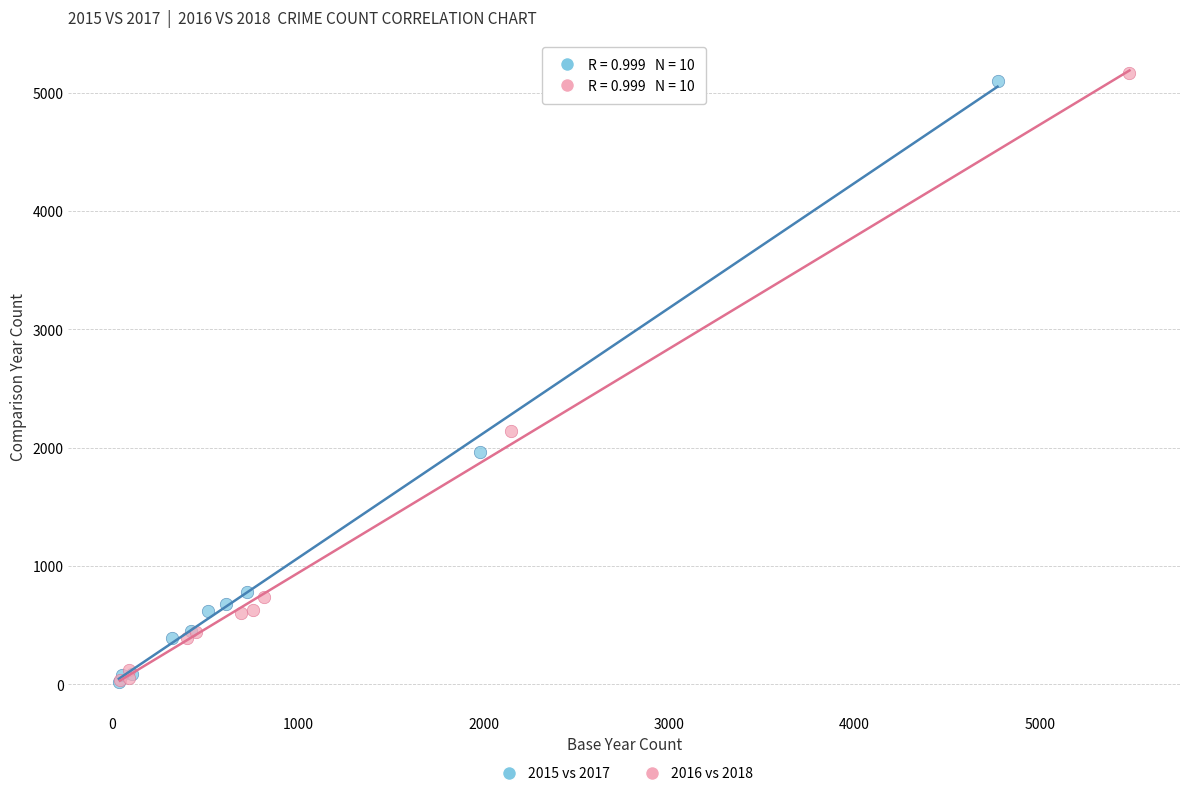

Which series has the widest spread of Y values?

2016 vs 2018